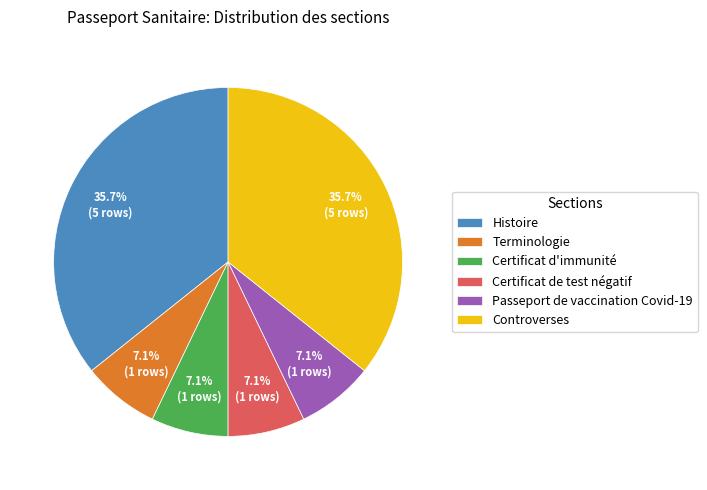

To the nearest percent, what percentage of the pie is Controverses?

36%